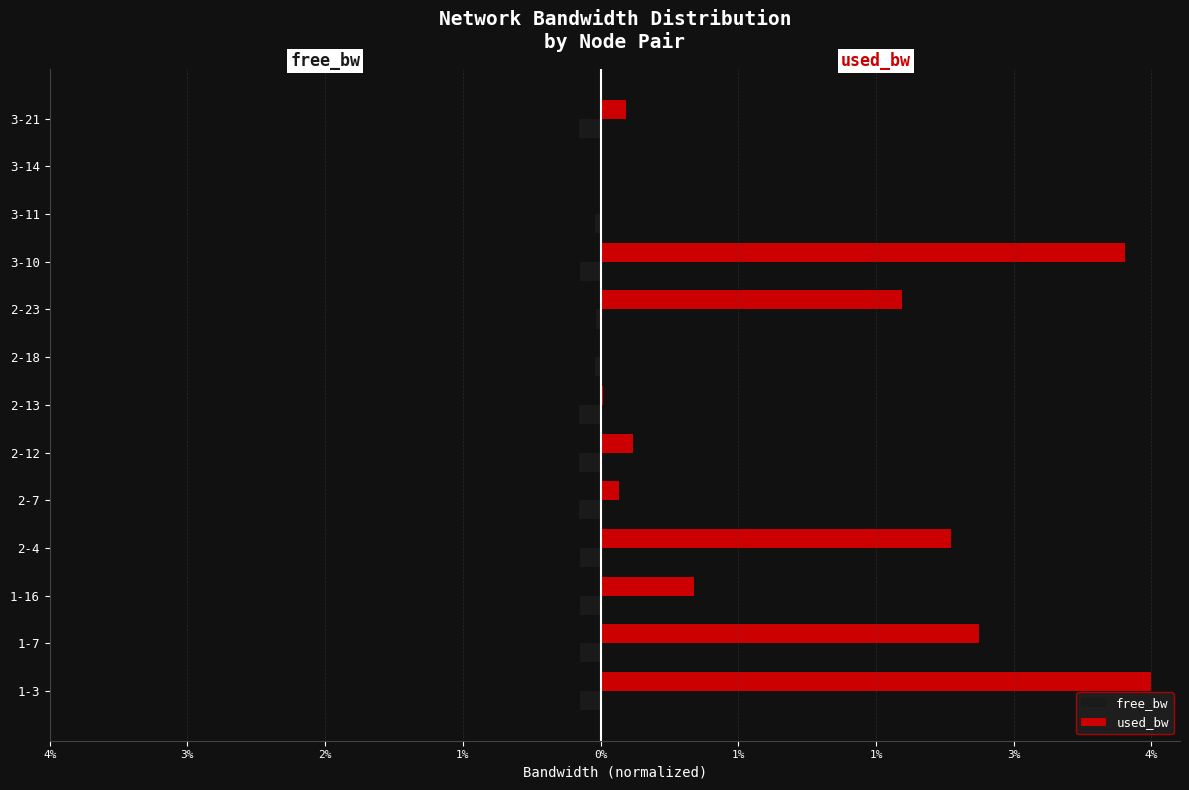

List the series in order of their peak value, lowest first.

free_bw, used_bw